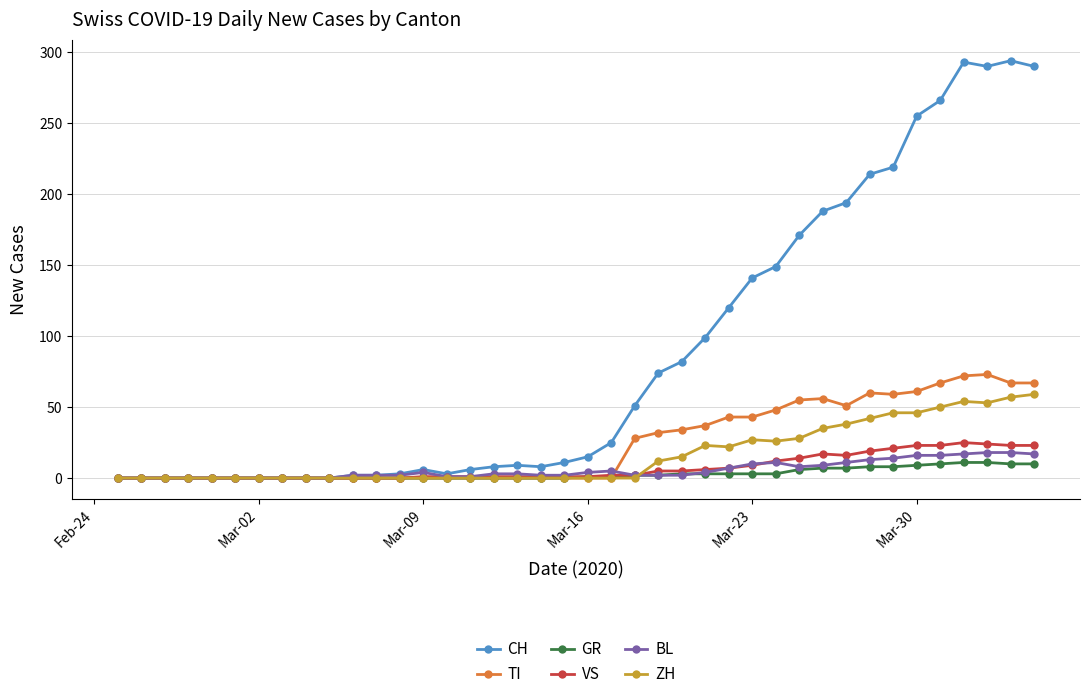

What is the highest value of the BL series?

18